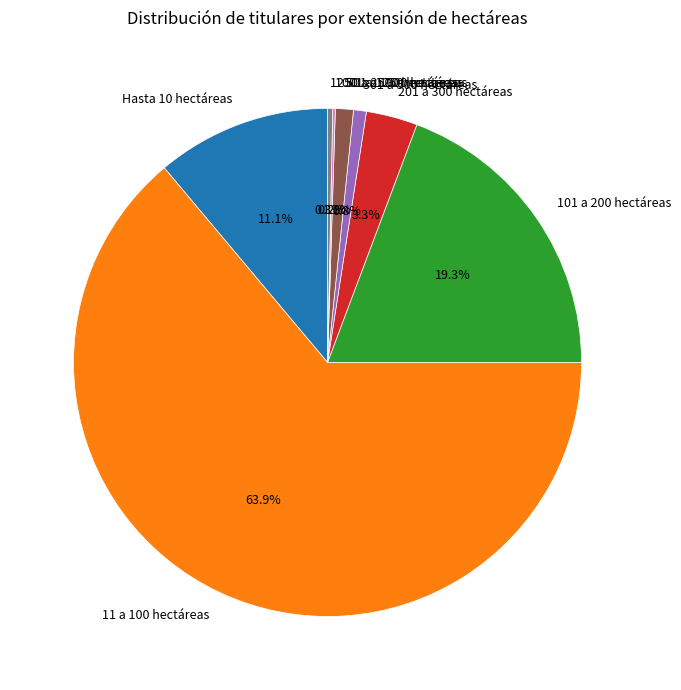

Is there any slice that represents more than half of the pie?

Yes